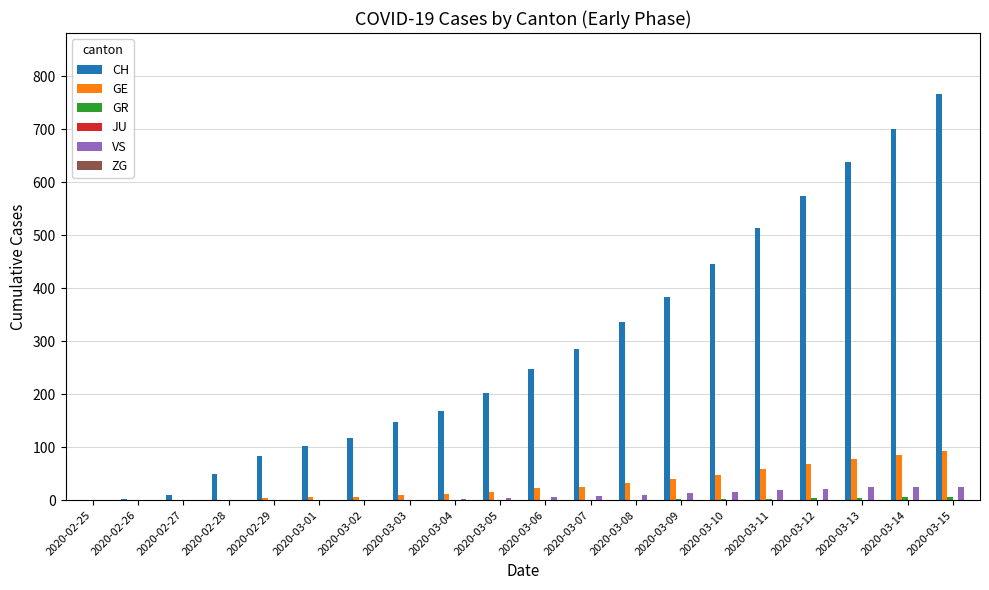

Between 2020-03-01 and 2020-03-06, which series saw the biggest shift?

CH